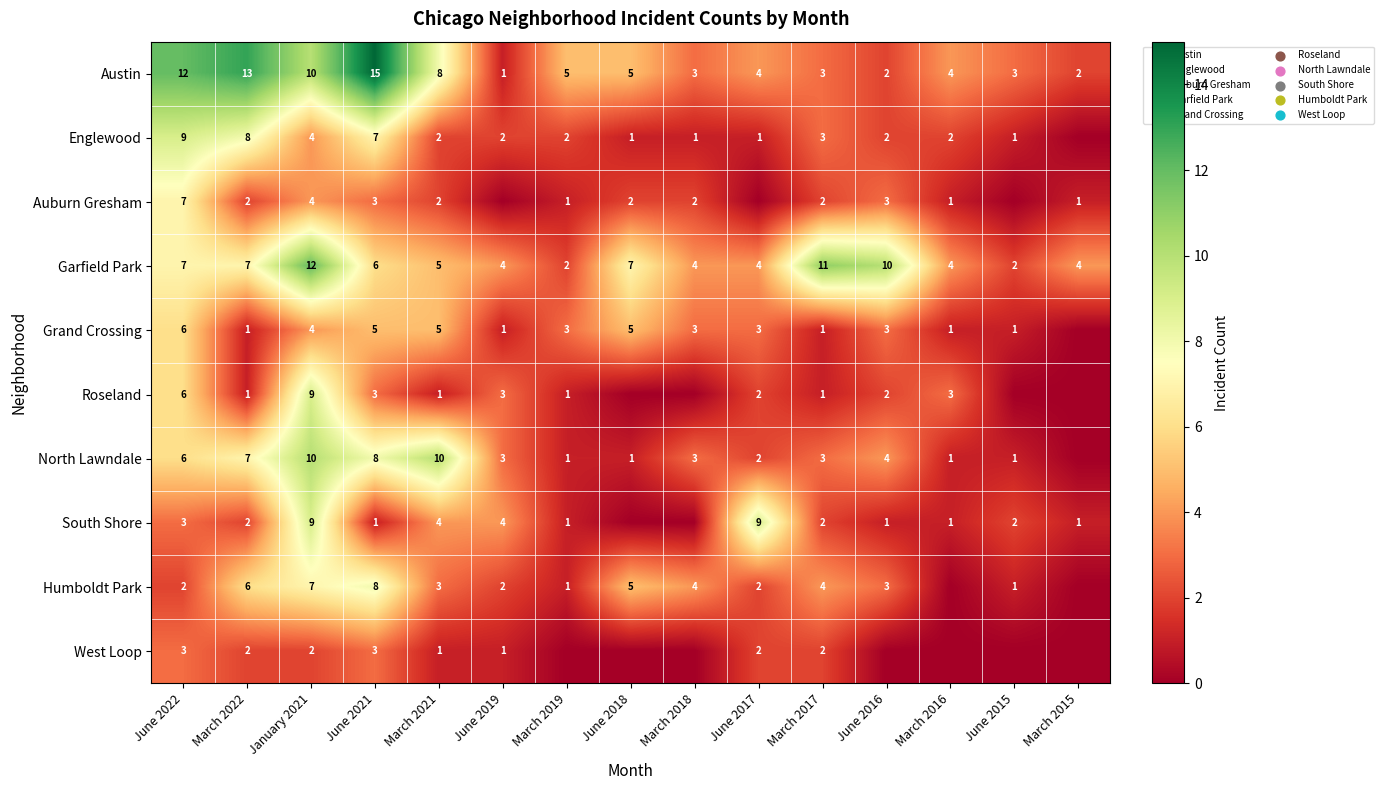

What is the average value of the Garfield Park series?

6